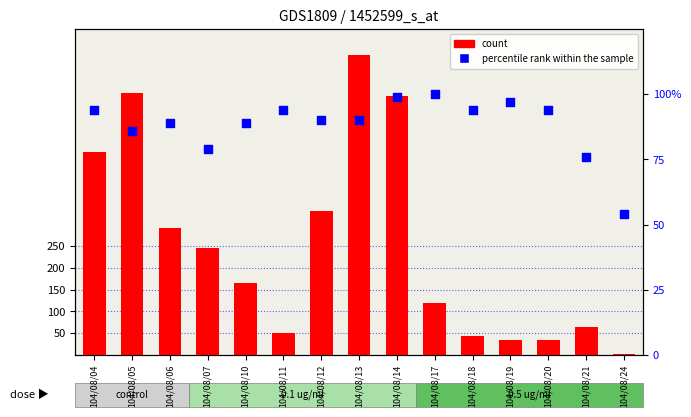

Which series contains the highest Y value?

count